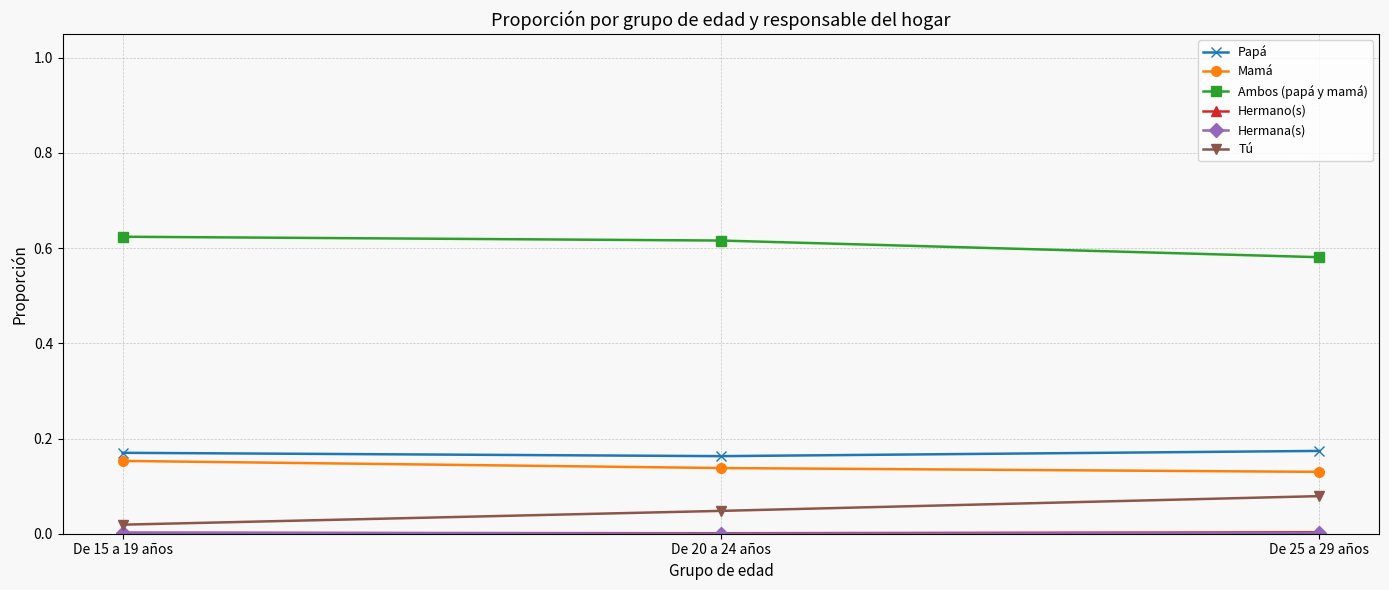

What is the sum of all Mamá values?

0.4